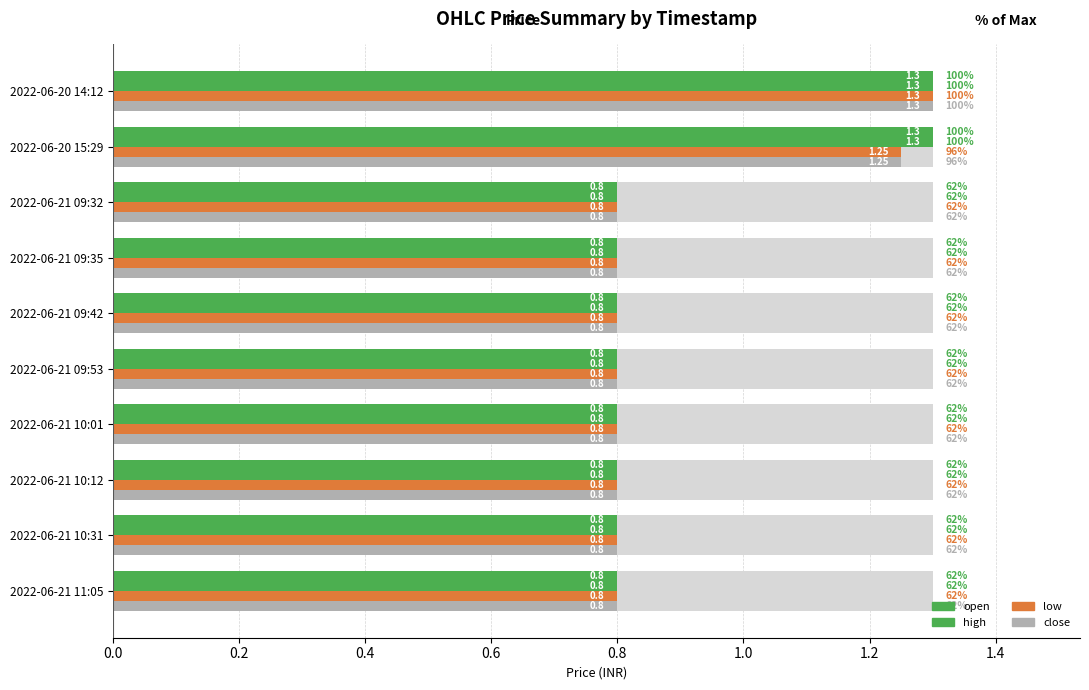

How many groups of bars are there?

10